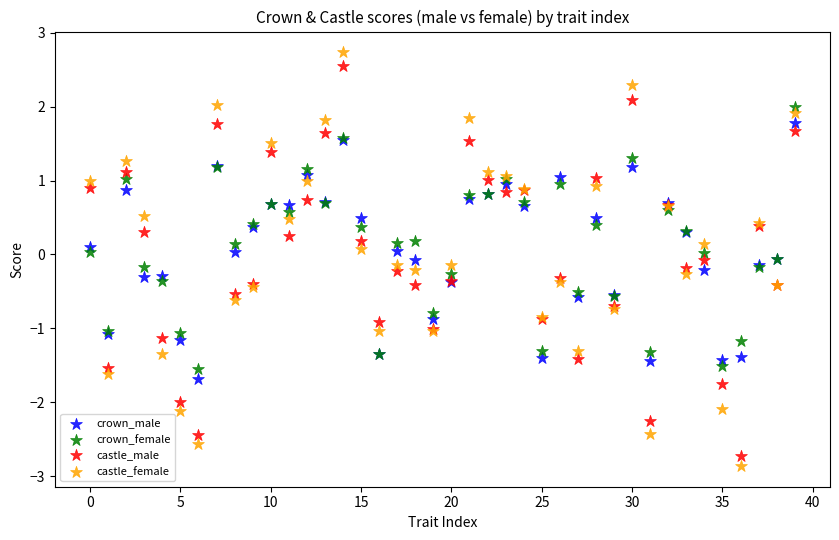

Which series has the largest Y range (max minus min)?

castle_female